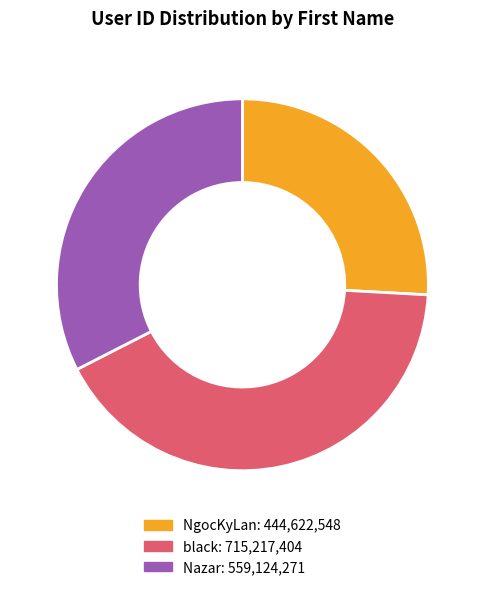

Which has a higher value, NgocKyLan or black?

black